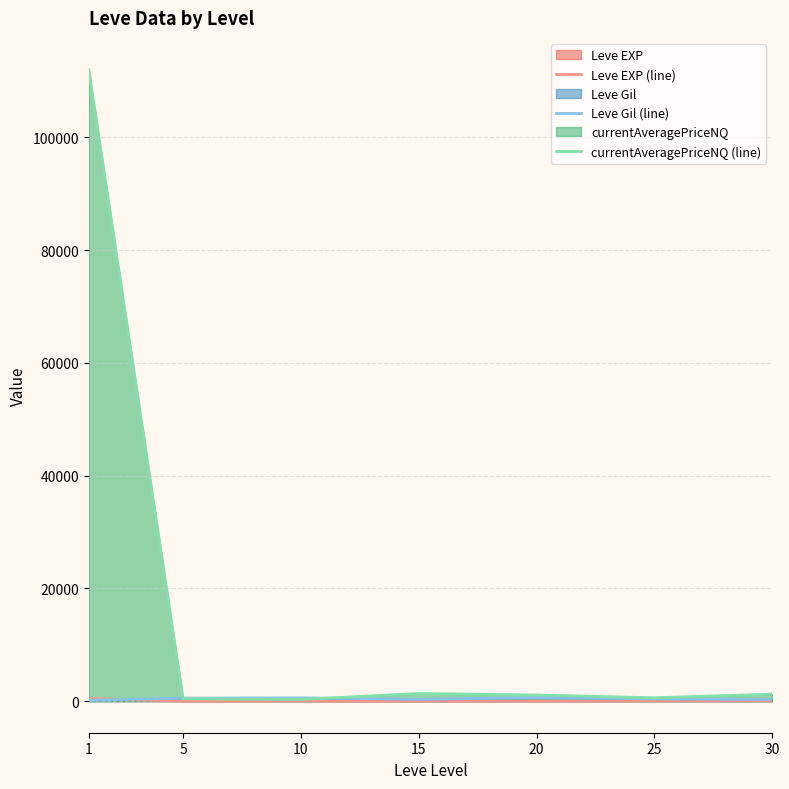

Where does the Leve Gil (line) series first go above 391?

5